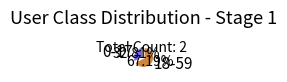

How many slices are in this pie chart?

2